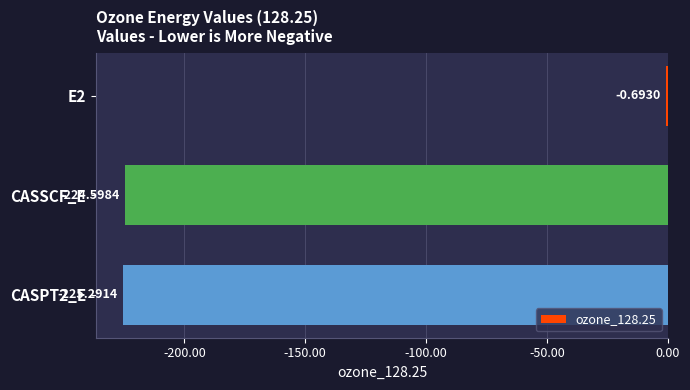

What is the sum of the values at E2 and CASSCF_E?

-225.3